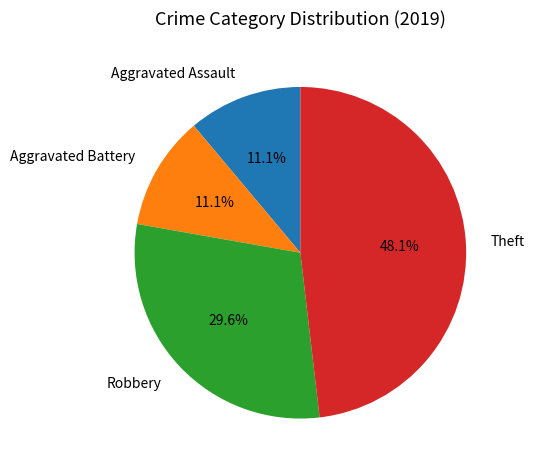

The Aggravated Assault slice represents 5% of the pie. True or false?

False